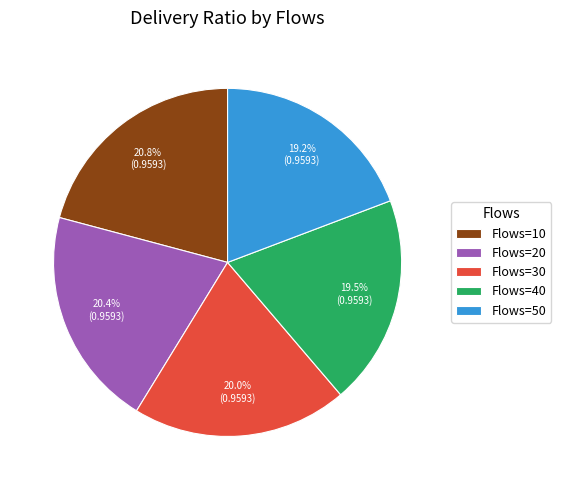

How much of the chart is everything except Flows=20?

79.6%